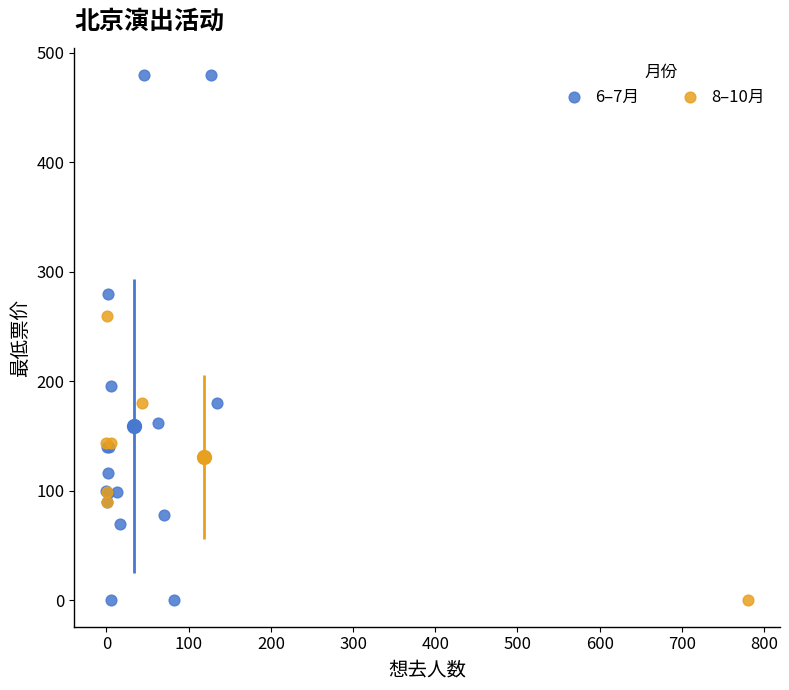

Which series has the widest spread of Y values?

6–7月